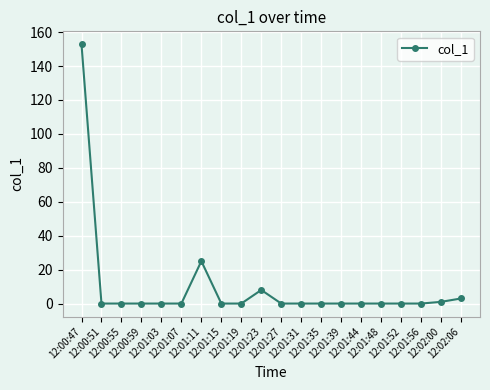

True or false: the data shows 0.0 at 12:00:51.

True